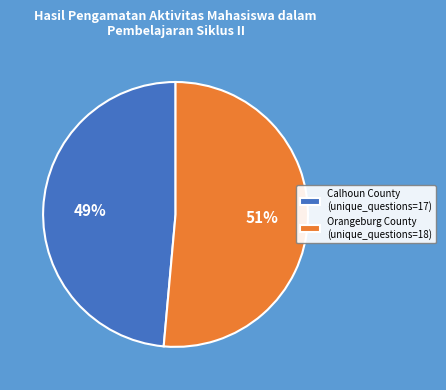

The Calhoun County (unique_questions=17) slice represents 49% of the pie. True or false?

True